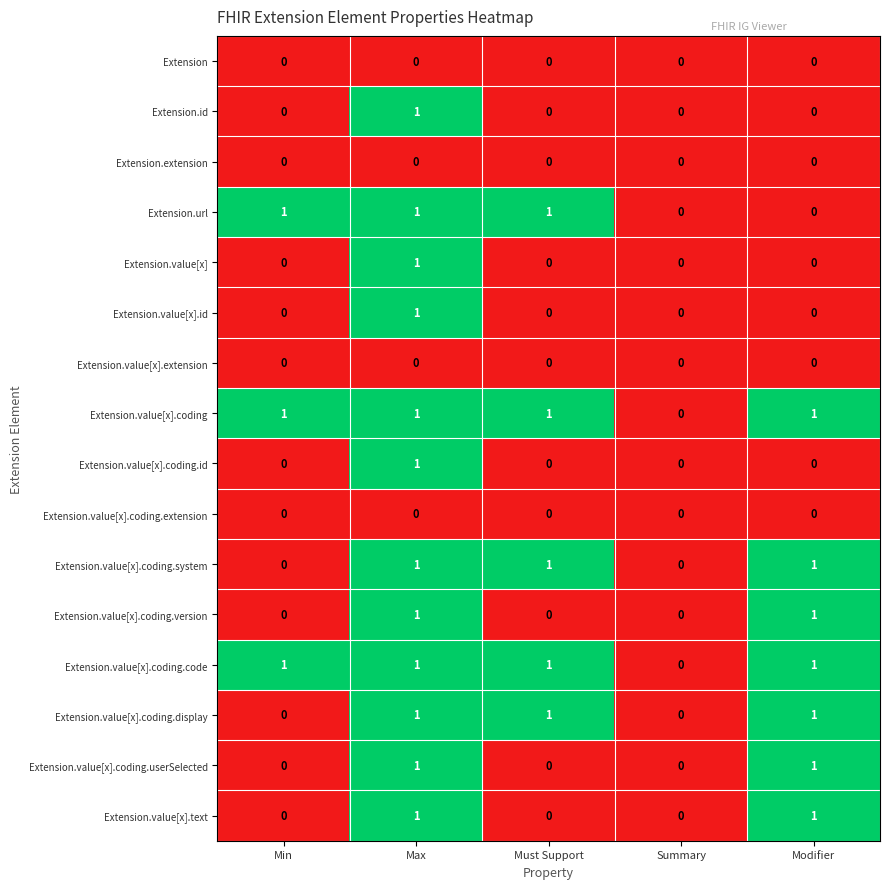

How many data points in Extension.value[x] are above 0?

1